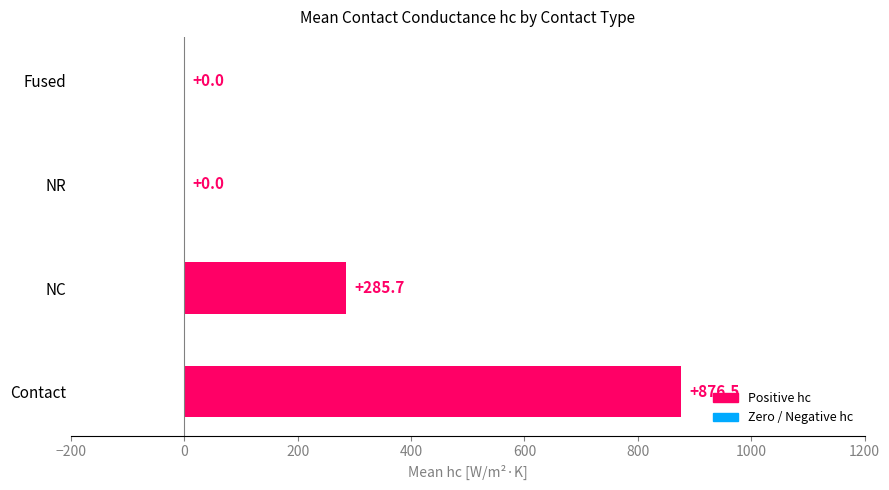

What is the sum of the values at Contact and NC?

1162.2